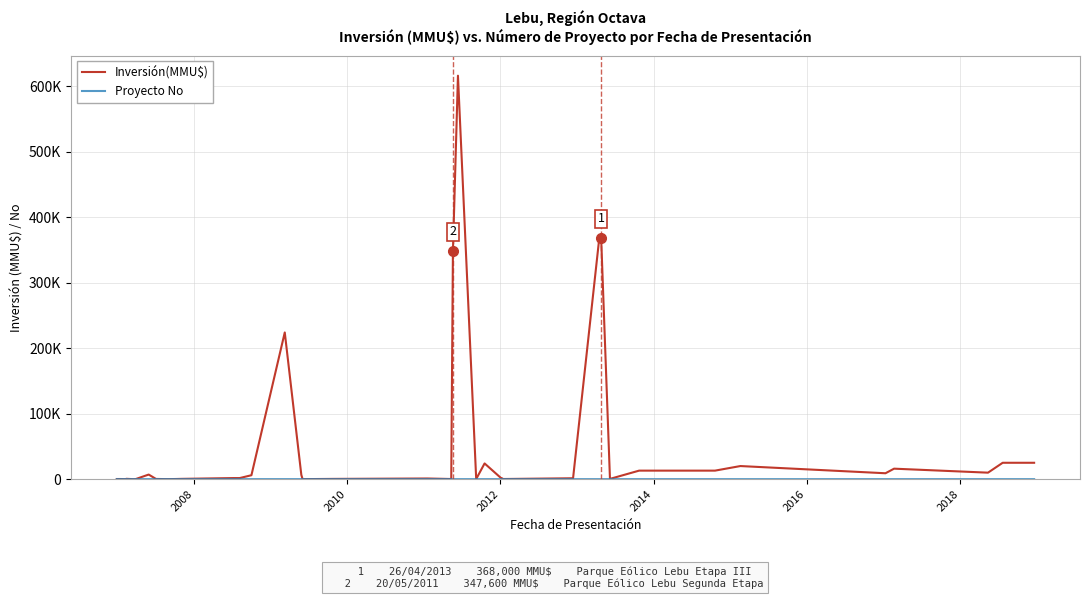

What is the difference between the maximum and minimum values in the Proyecto No series?

39